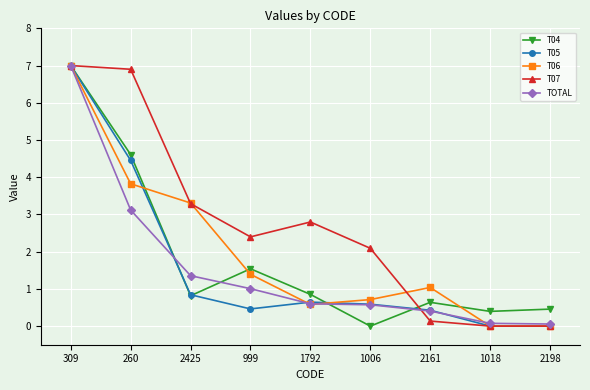

Where is the first local maximum for T07?

1792